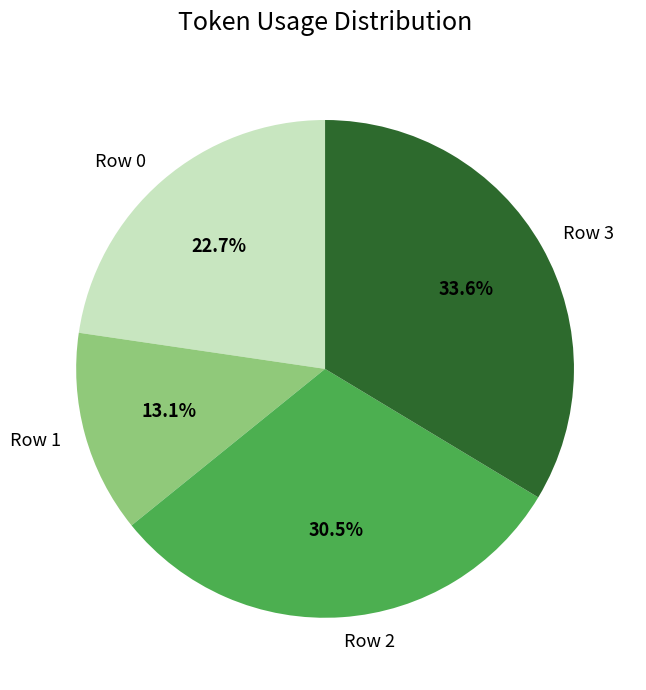

True or false: Row 3 accounts for 34% of the total.

True